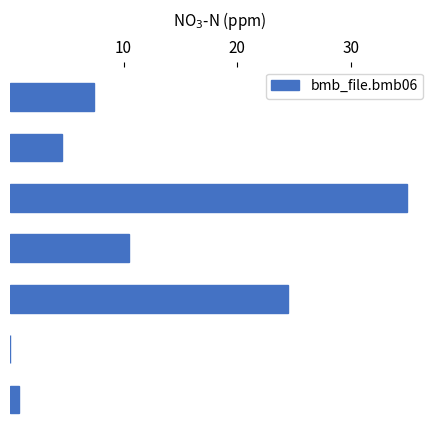

Are the bars horizontal?

Yes